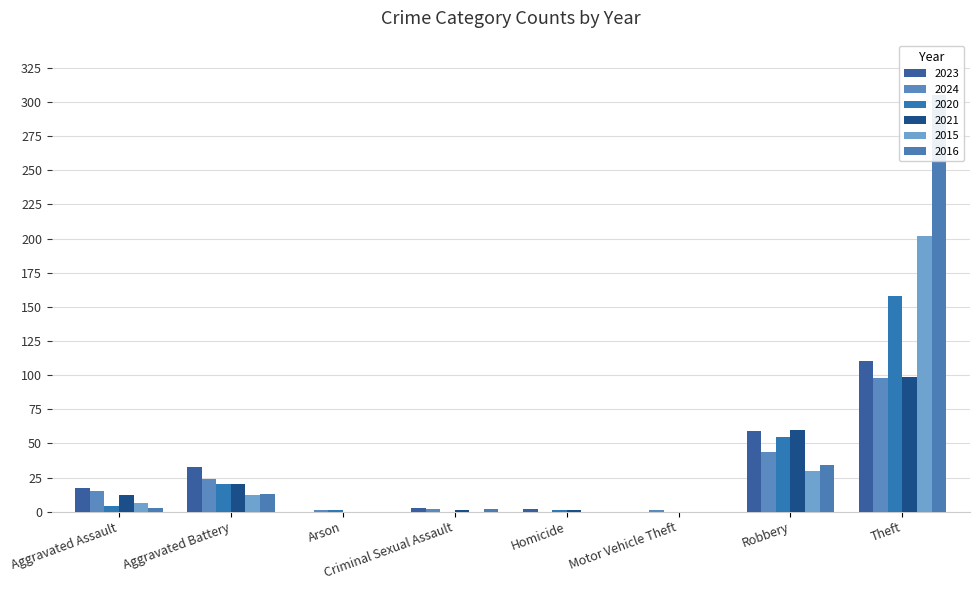

Rank the series at Criminal Sexual Assault from lowest to highest value.

2020, 2015, 2021, 2024, 2016, 2023